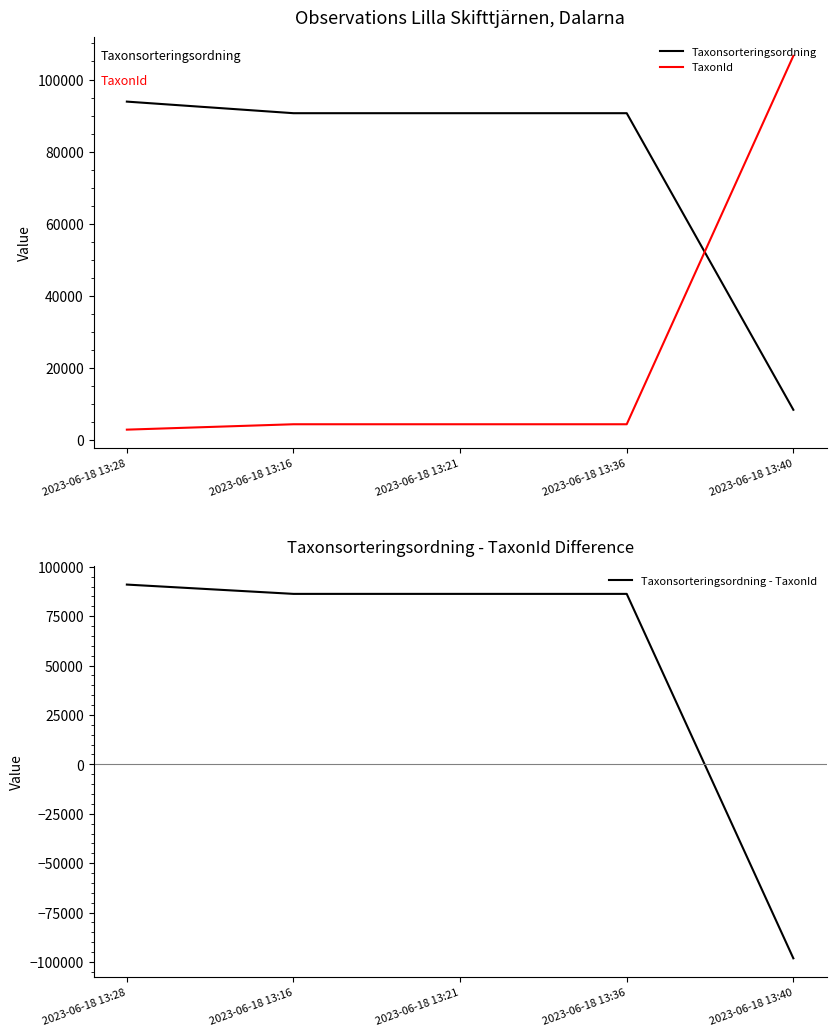

Is it true that Taxonsorteringsordning - TaxonId equals 86289 at 2023-06-18 13:36?

True